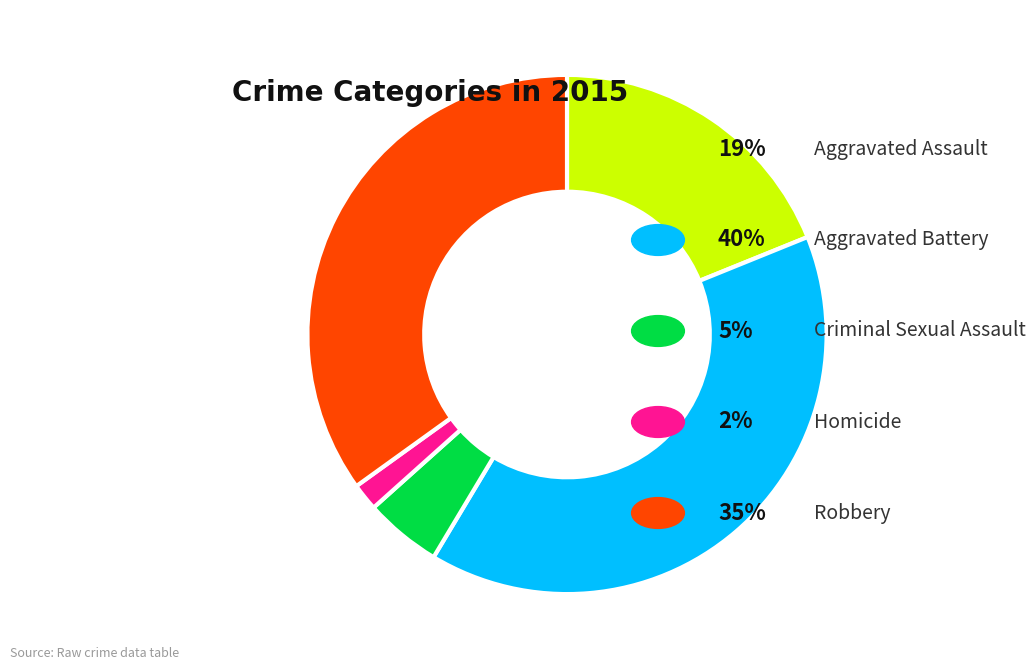

Is there any slice that represents more than half of the pie?

No